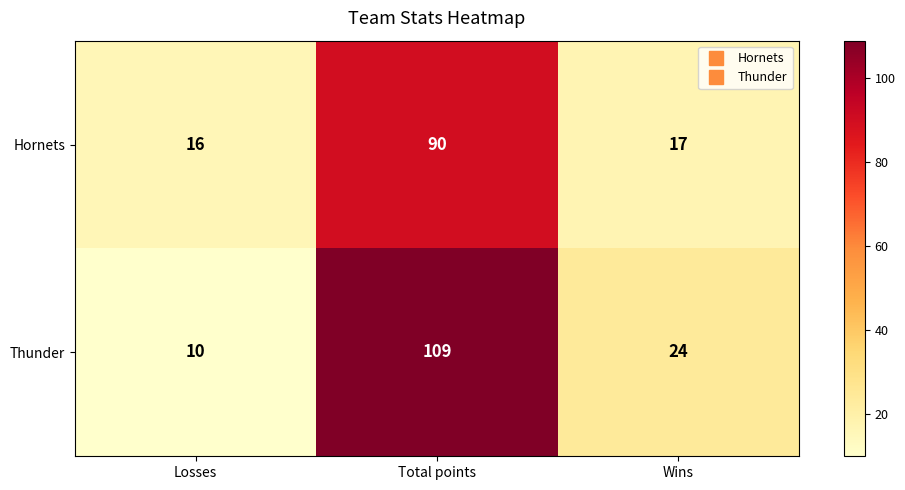

Reading left to right, what are all the values shown in this chart?

Hornets: 16	90	17
Thunder: 10	109	24